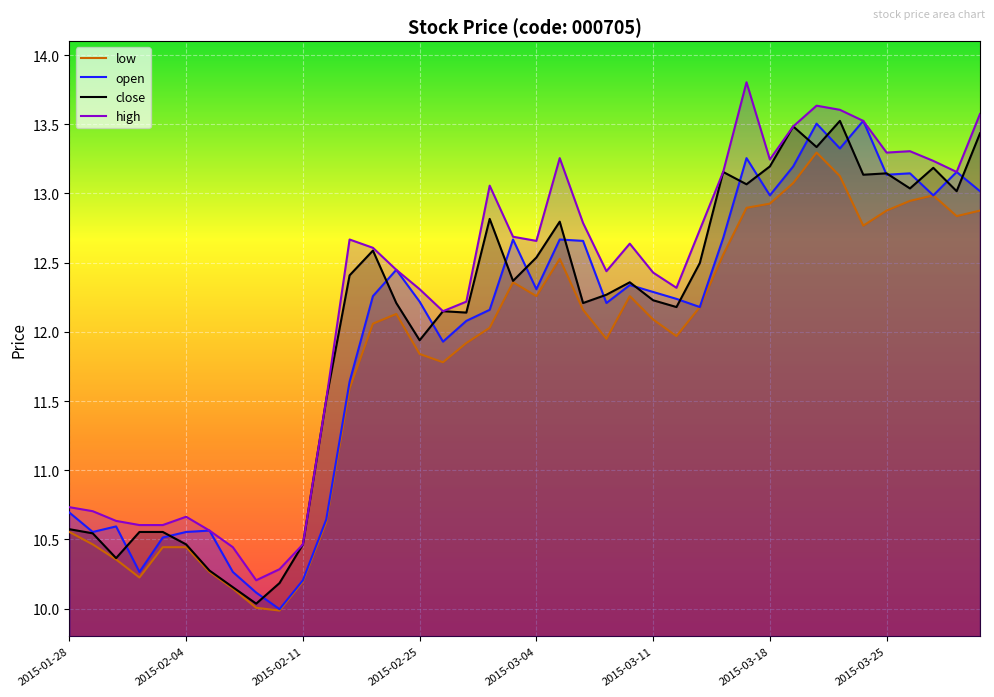

What is the maximum value shown in the chart?

13.8